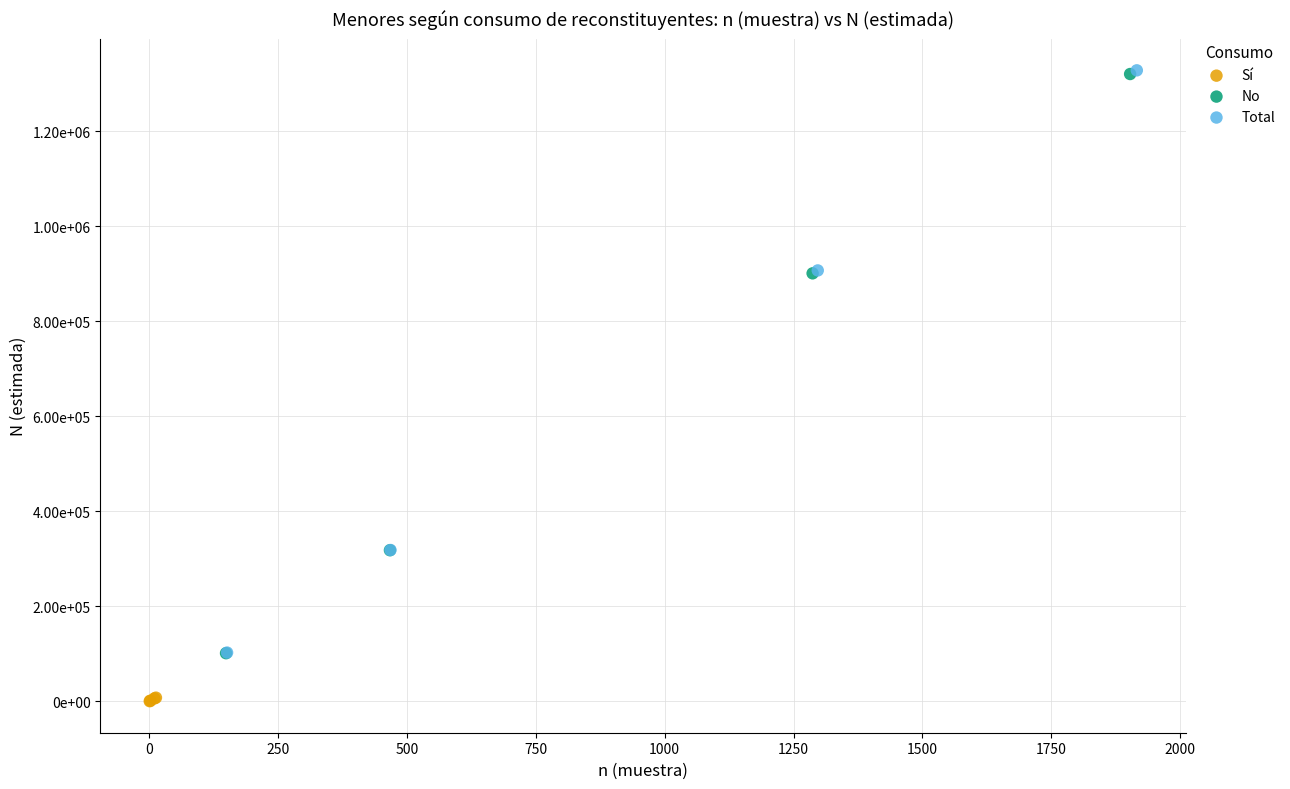

Which series has the largest Y range (max minus min)?

Total